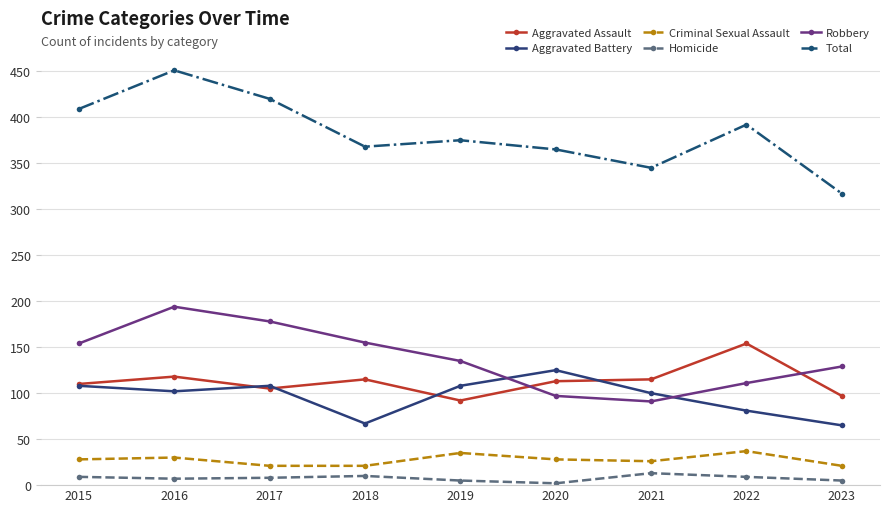

What is the value of the Criminal Sexual Assault point at the 6th from the left?

28